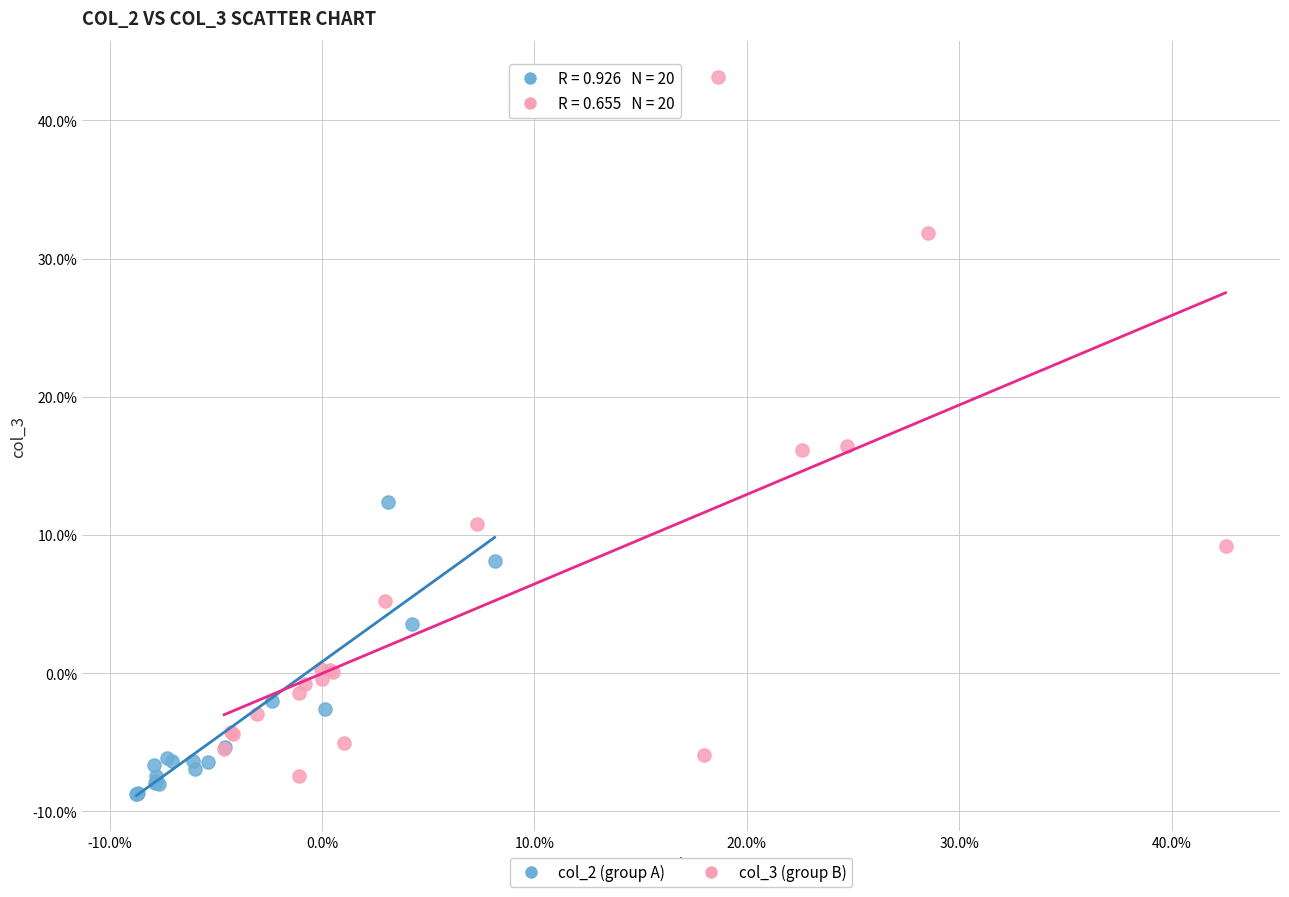

What are all the series names shown in the legend?

col_2 (group A), col_3 (group B)